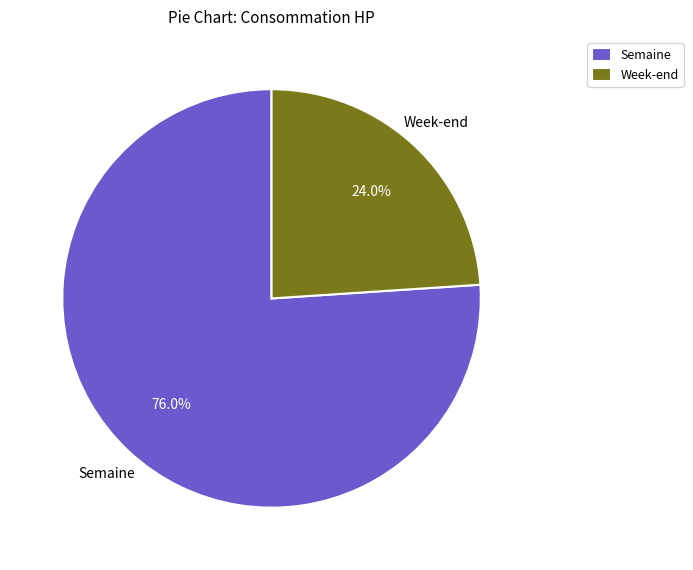

Approximately how many times larger is the value at Semaine compared to Week-end?

3.2